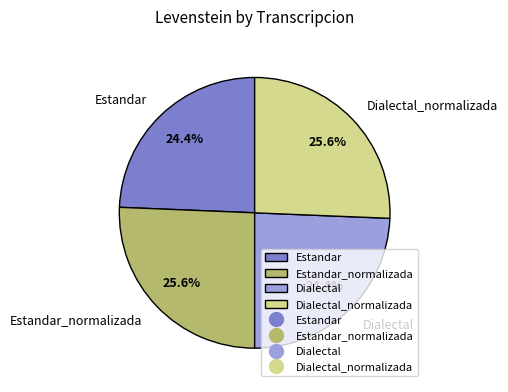

What percentage is the Estandar slice, to the nearest percent?

24%